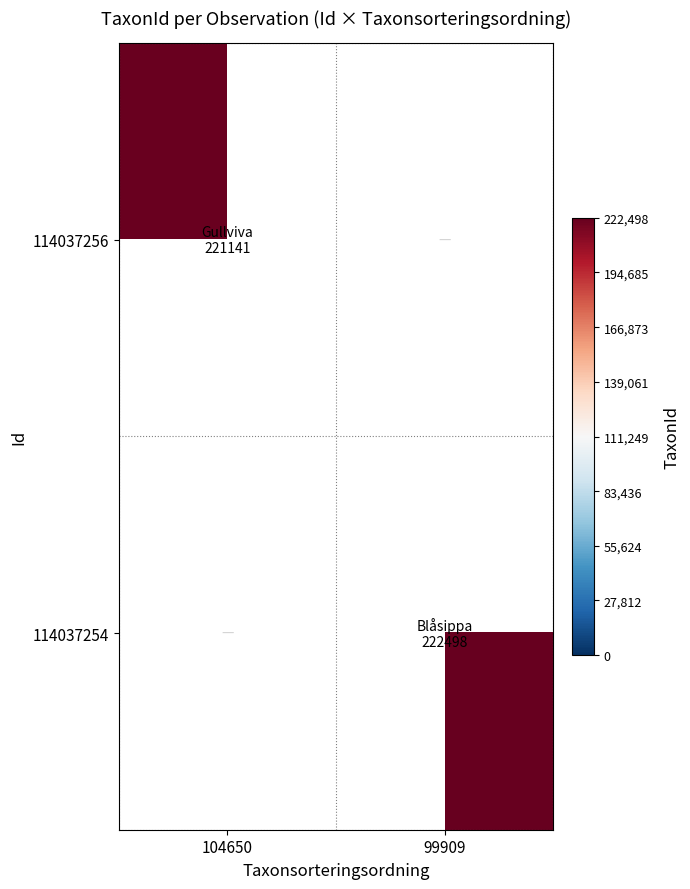

At 99909, list the series in order from smallest to largest.

114037256, 114037254